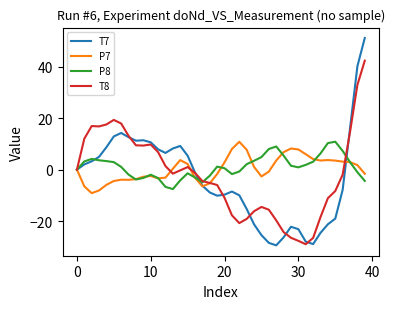

Which series has the widest spread of values?

T7